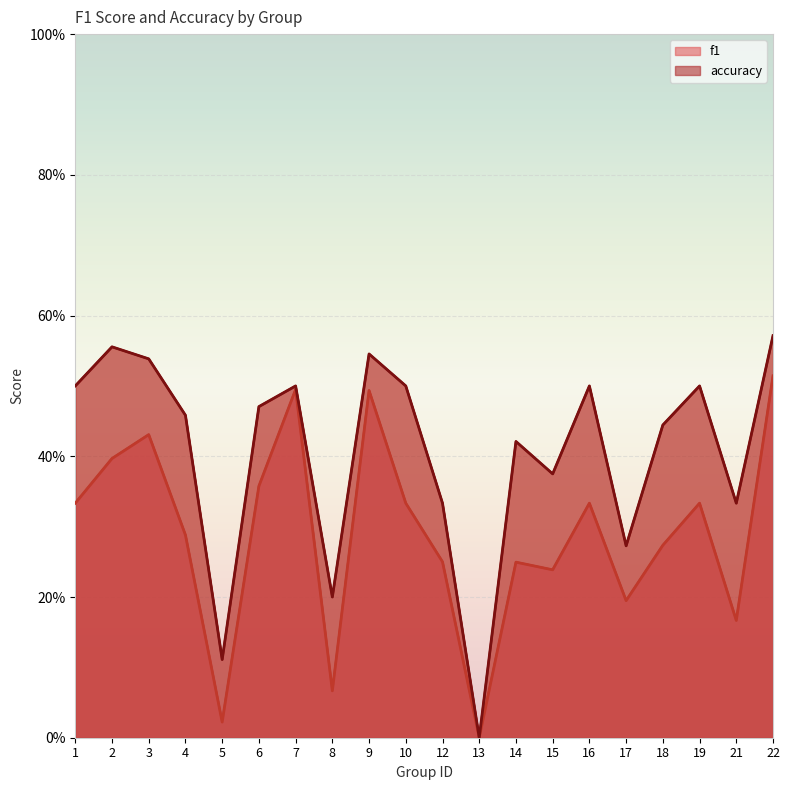

Is it true that f1 equals 0.0 at 5?

True